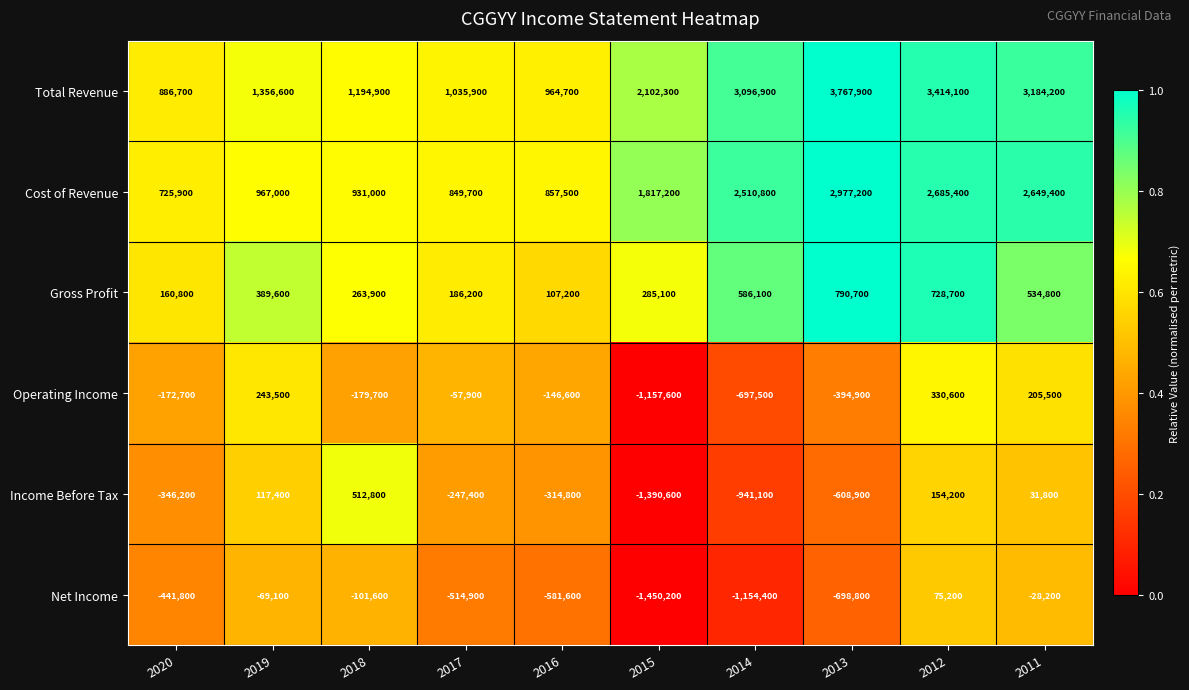

The Income Before Tax series shows -420266 at 2013. True or false?

False